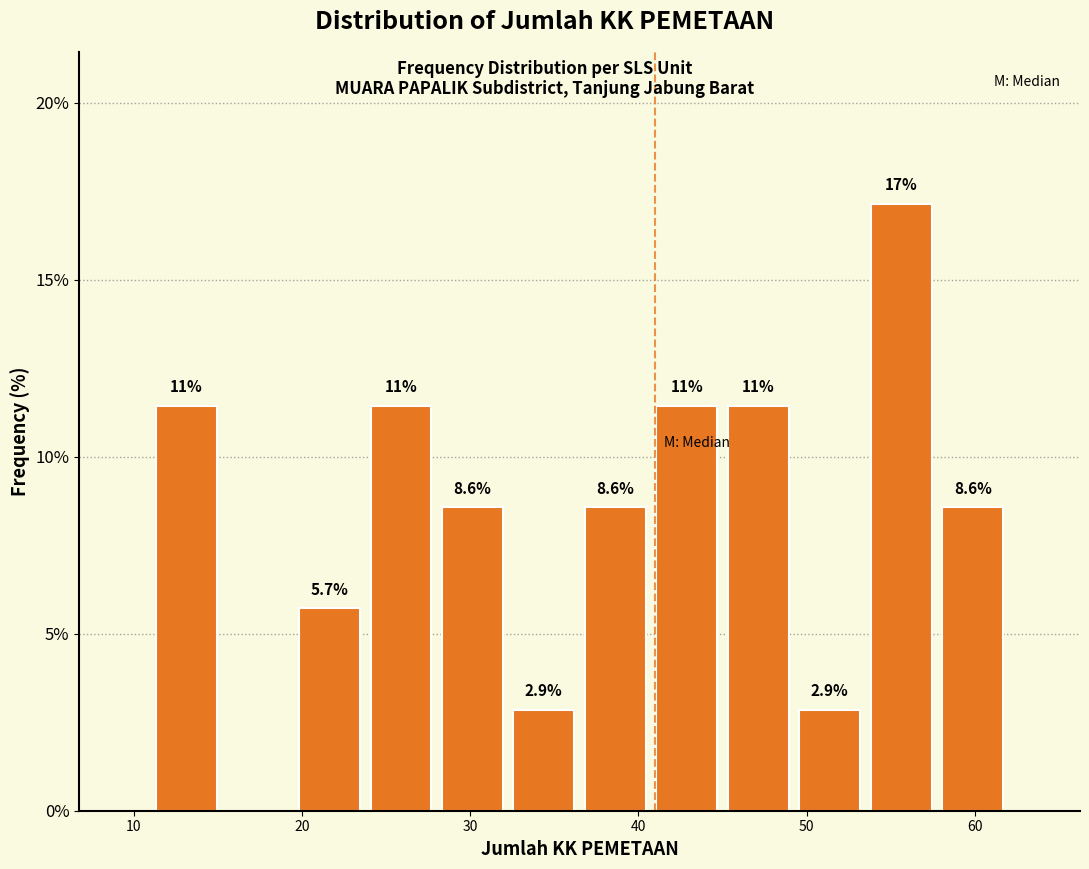

Which range on the x-axis has the tallest bar?

54 to 58